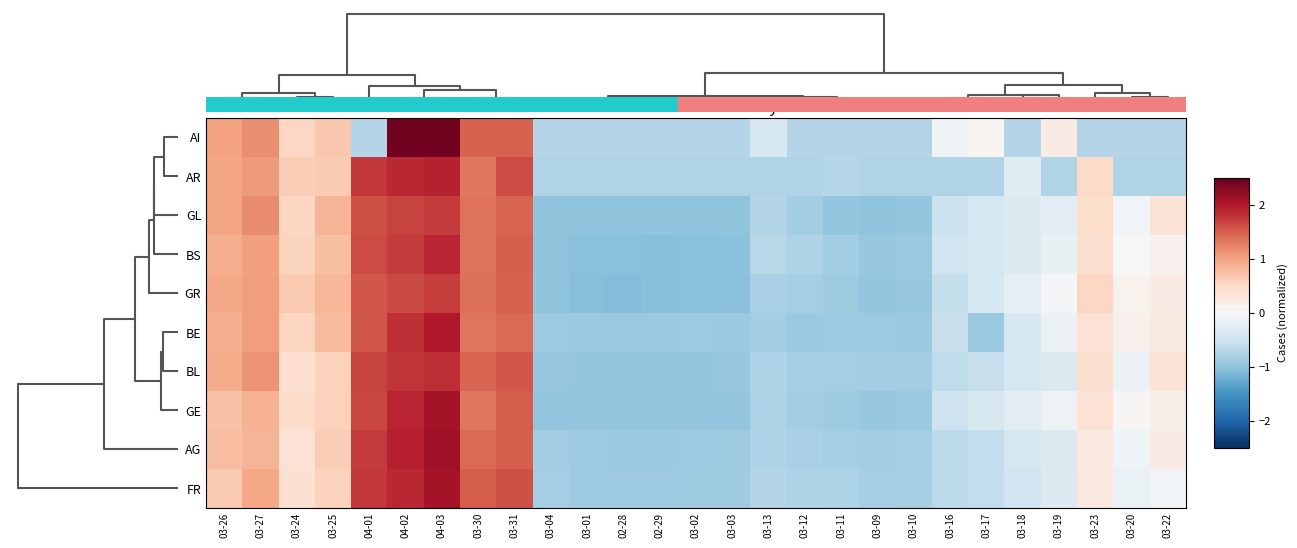

Reading right to left, extract all data points from this chart.

AI: 03-22=-0.7	03-20=-0.7	03-23=-0.7	03-19=0.2	03-18=-0.7	03-17=0.1	03-16=-0.1	03-10=-0.7	03-09=-0.7	03-11=-0.7	03-12=-0.7	03-13=-0.4	03-03=-0.7	03-02=-0.7	02-29=-0.7	02-28=-0.7	03-01=-0.7	03-04=-0.7	03-31=1.5	03-30=1.5	04-03=2.4	04-02=2.4	04-01=-0.7	03-25=0.7	03-24=0.5	03-27=1.2	03-26=1.0
AR: 03-22=-0.8	03-20=-0.8	03-23=0.5	03-19=-0.8	03-18=-0.3	03-17=-0.8	03-16=-0.8	03-10=-0.8	03-09=-0.8	03-11=-0.7	03-12=-0.8	03-13=-0.8	03-03=-0.8	03-02=-0.8	02-29=-0.8	02-28=-0.8	03-01=-0.8	03-04=-0.8	03-31=1.6	03-30=1.3	04-03=1.9	04-02=1.9	04-01=1.8	03-25=0.6	03-24=0.6	03-27=1.1	03-26=1.0
GL: 03-22=0.3	03-20=-0.1	03-23=0.4	03-19=-0.3	03-18=-0.4	03-17=-0.4	03-16=-0.5	03-10=-1.0	03-09=-1.0	03-11=-1.0	03-12=-0.9	03-13=-0.7	03-03=-1.0	03-02=-1.0	02-29=-1.0	02-28=-1.0	03-01=-1.0	03-04=-1.0	03-31=1.5	03-30=1.4	04-03=1.7	04-02=1.7	04-01=1.6	03-25=0.9	03-24=0.5	03-27=1.2	03-26=1.0
BS: 03-22=0.1	03-20=0.0	03-23=0.4	03-19=-0.2	03-18=-0.3	03-17=-0.4	03-16=-0.5	03-10=-0.9	03-09=-0.9	03-11=-0.9	03-12=-0.8	03-13=-0.7	03-03=-1.0	03-02=-1.0	02-29=-1.1	02-28=-1.1	03-01=-1.1	03-04=-1.0	03-31=1.5	03-30=1.4	04-03=1.9	04-02=1.7	04-01=1.6	03-25=0.8	03-24=0.6	03-27=1.0	03-26=0.9
GR: 03-22=0.2	03-20=0.1	03-23=0.5	03-19=-0.0	03-18=-0.2	03-17=-0.4	03-16=-0.6	03-10=-0.9	03-09=-1.0	03-11=-0.9	03-12=-0.9	03-13=-0.8	03-03=-1.1	03-02=-1.1	02-29=-1.1	02-28=-1.1	03-01=-1.1	03-04=-1.0	03-31=1.5	03-30=1.4	04-03=1.7	04-02=1.6	04-01=1.6	03-25=0.8	03-24=0.7	03-27=1.1	03-26=0.9
BE: 03-22=0.2	03-20=0.1	03-23=0.4	03-19=-0.1	03-18=-0.4	03-17=-0.9	03-16=-0.6	03-10=-0.9	03-09=-0.9	03-11=-0.9	03-12=-0.9	03-13=-0.9	03-03=-0.9	03-02=-0.9	02-29=-0.9	02-28=-0.9	03-01=-0.9	03-04=-0.9	03-31=1.4	03-30=1.3	04-03=2.0	04-02=1.8	04-01=1.6	03-25=0.8	03-24=0.5	03-27=1.0	03-26=0.9
BL: 03-22=0.3	03-20=-0.1	03-23=0.4	03-19=-0.4	03-18=-0.4	03-17=-0.6	03-16=-0.6	03-10=-0.9	03-09=-0.9	03-11=-0.9	03-12=-0.9	03-13=-0.8	03-03=-0.9	03-02=-1.0	02-29=-1.0	02-28=-1.0	03-01=-1.0	03-04=-0.9	03-31=1.6	03-30=1.5	04-03=1.8	04-02=1.8	04-01=1.7	03-25=0.6	03-24=0.4	03-27=1.1	03-26=0.9
GE: 03-22=0.1	03-20=0.0	03-23=0.4	03-19=-0.1	03-18=-0.3	03-17=-0.4	03-16=-0.5	03-10=-0.9	03-09=-0.9	03-11=-0.9	03-12=-0.9	03-13=-0.8	03-03=-1.0	03-02=-1.0	02-29=-1.0	02-28=-1.0	03-01=-1.0	03-04=-1.0	03-31=1.5	03-30=1.3	04-03=2.1	04-02=1.9	04-01=1.7	03-25=0.6	03-24=0.5	03-27=0.9	03-26=0.7
AG: 03-22=0.2	03-20=-0.1	03-23=0.2	03-19=-0.4	03-18=-0.4	03-17=-0.6	03-16=-0.7	03-10=-0.9	03-09=-0.9	03-11=-0.8	03-12=-0.8	03-13=-0.8	03-03=-0.9	03-02=-0.9	02-29=-0.9	02-28=-0.9	03-01=-0.9	03-04=-0.9	03-31=1.5	03-30=1.4	04-03=2.1	04-02=2.0	04-01=1.7	03-25=0.6	03-24=0.4	03-27=0.8	03-26=0.8
FR: 03-22=-0.1	03-20=-0.2	03-23=0.2	03-19=-0.3	03-18=-0.5	03-17=-0.6	03-16=-0.7	03-10=-0.8	03-09=-0.9	03-11=-0.8	03-12=-0.8	03-13=-0.7	03-03=-0.9	03-02=-0.9	02-29=-0.9	02-28=-0.9	03-01=-0.9	03-04=-0.9	03-31=1.6	03-30=1.5	04-03=2.1	04-02=1.9	04-01=1.8	03-25=0.6	03-24=0.4	03-27=1.0	03-26=0.7